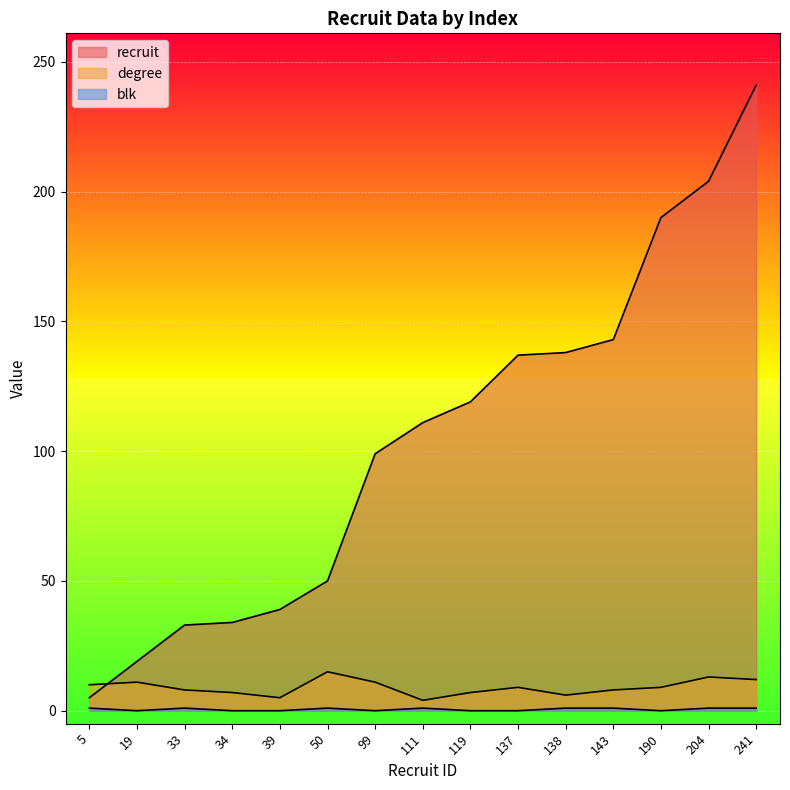

What is the spread (max minus min) of values at 137?

137